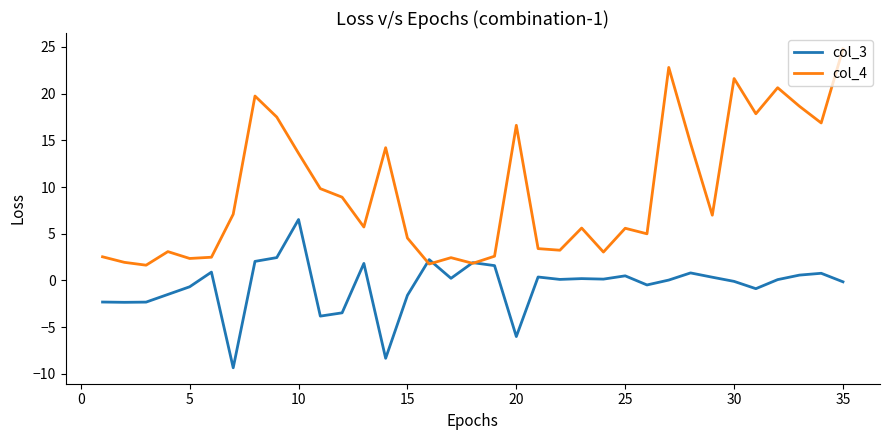

What is the average value of the col_3 series?

-0.6